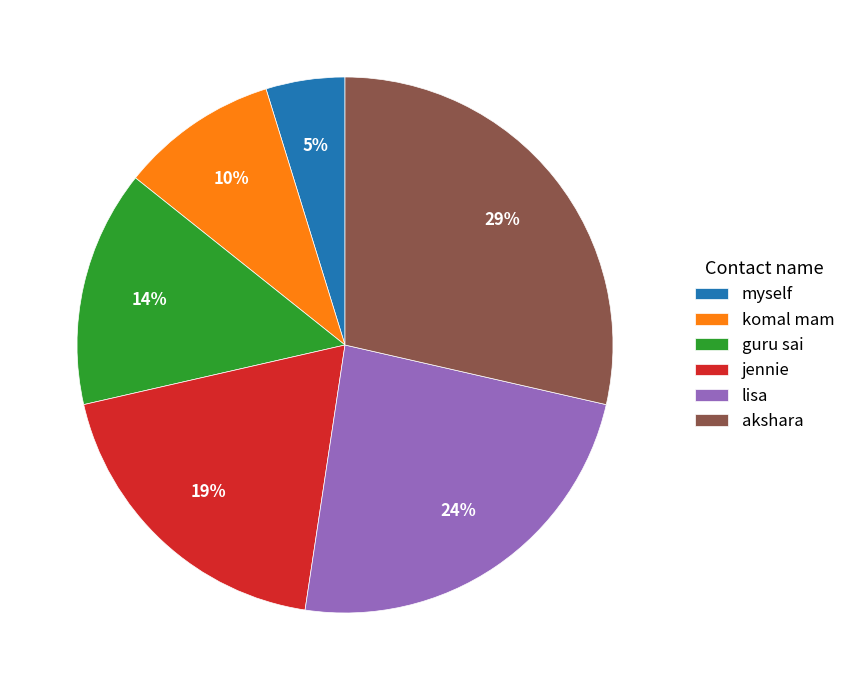

Between lisa and komal mam, which is larger?

lisa